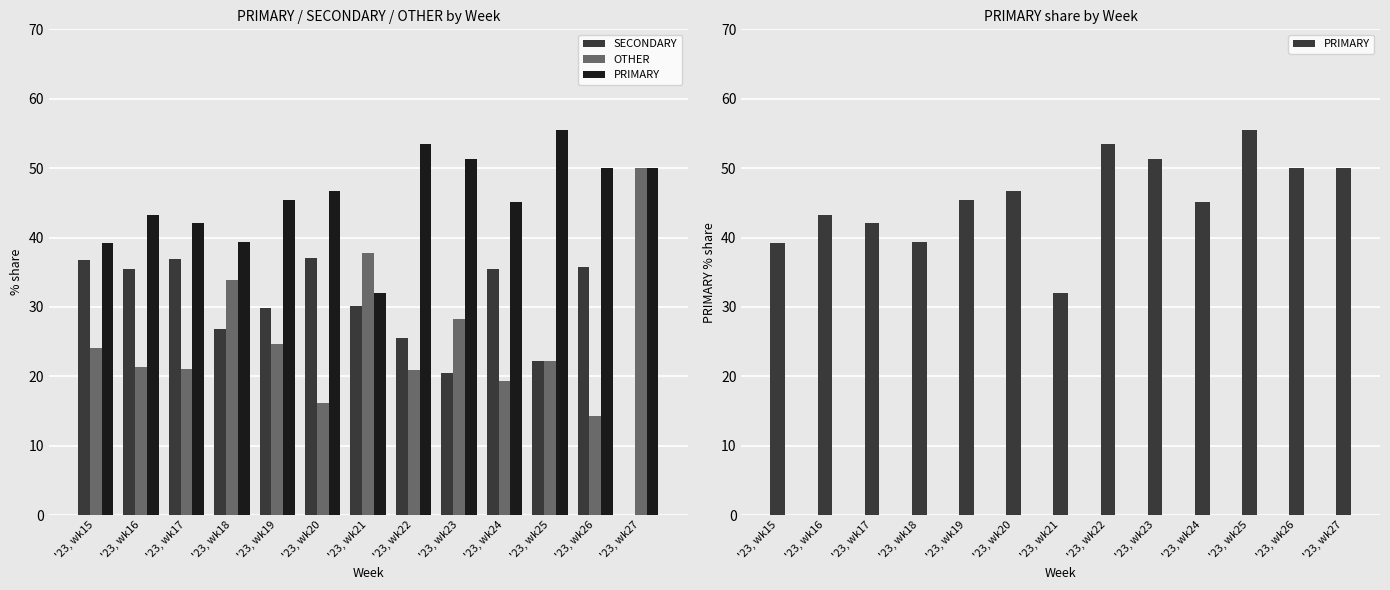

What is the difference between the SECONDARY values at '23, wk17 and '23, wk22?

11.4